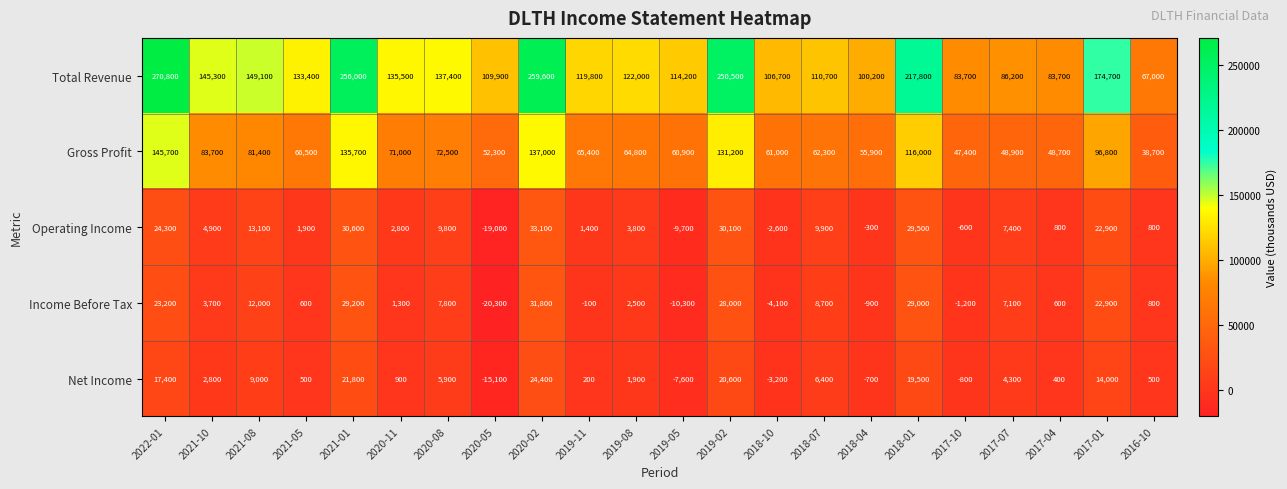

What is the minimum value shown in the chart?

-20300